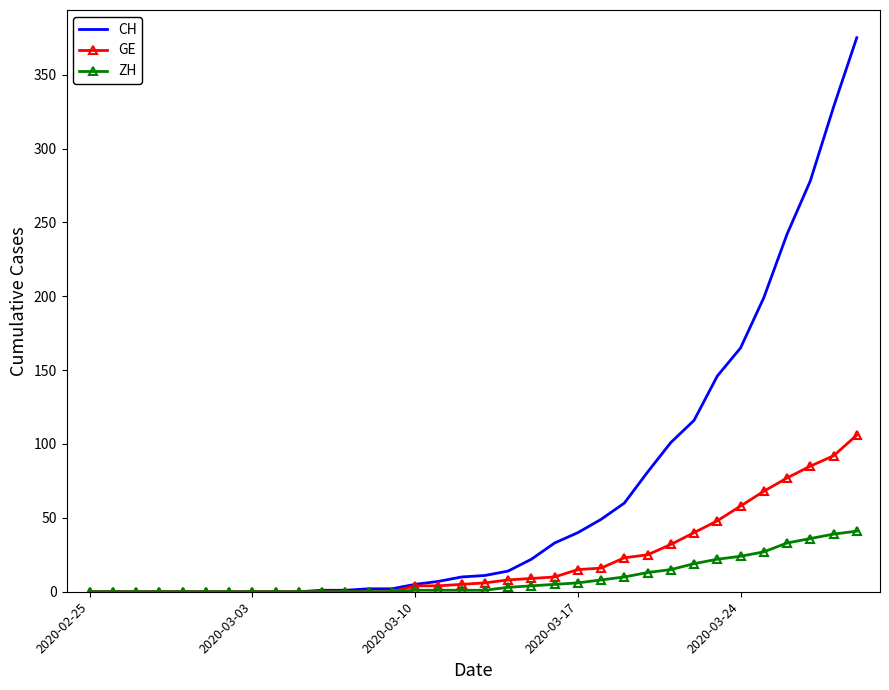

Which series has the largest total across all categories?

CH